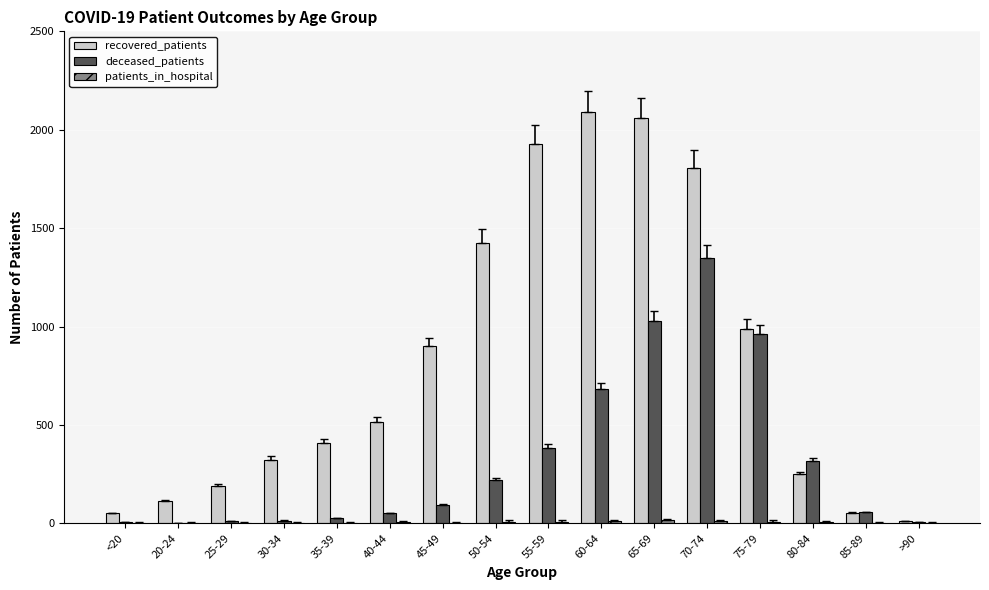

The deceased_patients series shows 501 at 55-59. True or false?

False